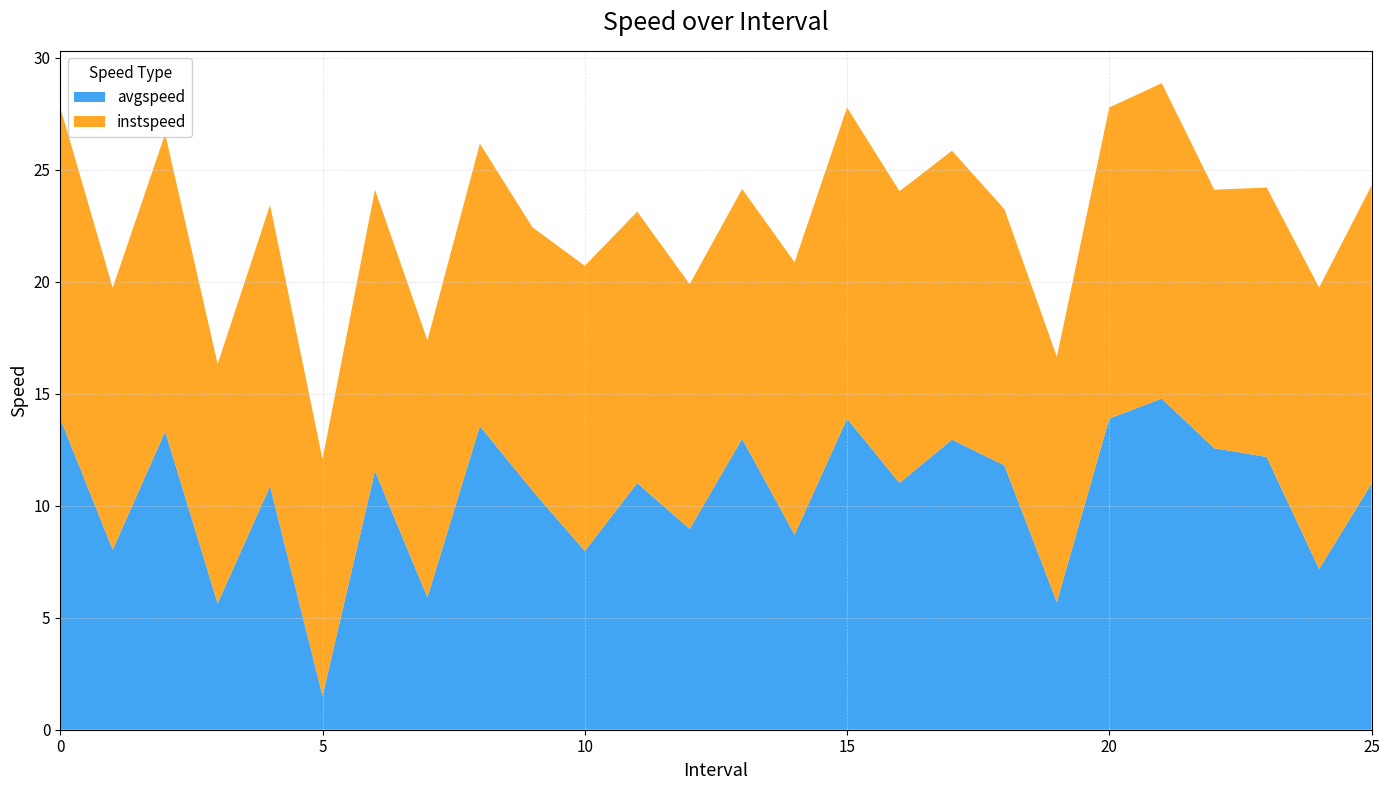

Reading left to right, list all the values displayed in this chart.

instspeed: 0=13.9	1.0=11.7	2.0=13.3	3.0=10.7	4.0=12.6	5.0=10.6	6.0=12.6	7.0=11.5	8.0=12.6	9.0=11.8	10.0=12.7	11.0=12.1	12.0=10.9	13.0=11.1	14.0=12.2	15=13.9	16.0=13.0	17.0=12.9	18.0=11.4	19.0=11.0	20=13.9	21.0=14.1	22.0=11.5	23.0=12.0	24.0=12.6	25.0=13.3
avgspeed: 0=13.9	1.0=8.0	2.0=13.3	3.0=5.6	4.0=10.9	5.0=1.5	6.0=11.6	7.0=5.9	8.0=13.6	9.0=10.7	10.0=8.0	11.0=11.0	12.0=9.0	13.0=13.0	14.0=8.7	15=13.9	16.0=11.0	17.0=13.0	18.0=11.8	19.0=5.7	20=13.9	21.0=14.8	22.0=12.6	23.0=12.2	24.0=7.2	25.0=11.0